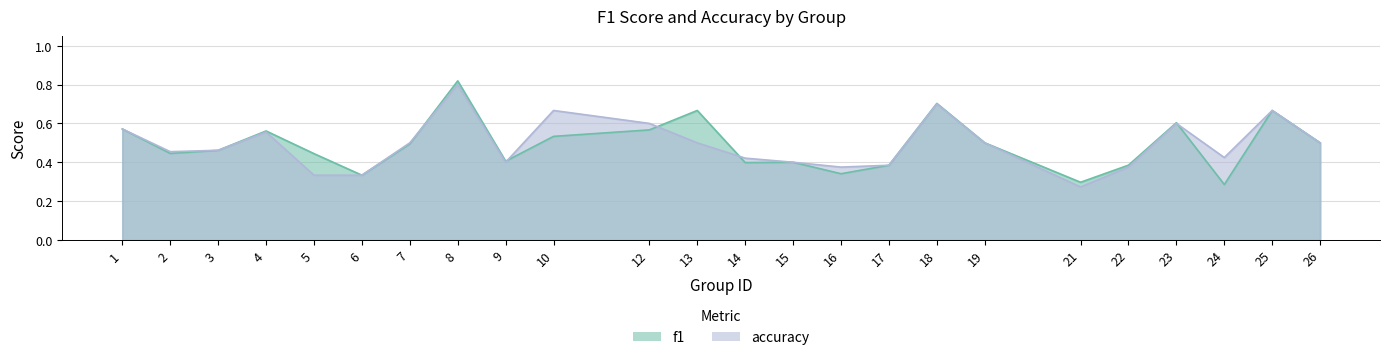

How many f1 values are between 0 and 1?

24